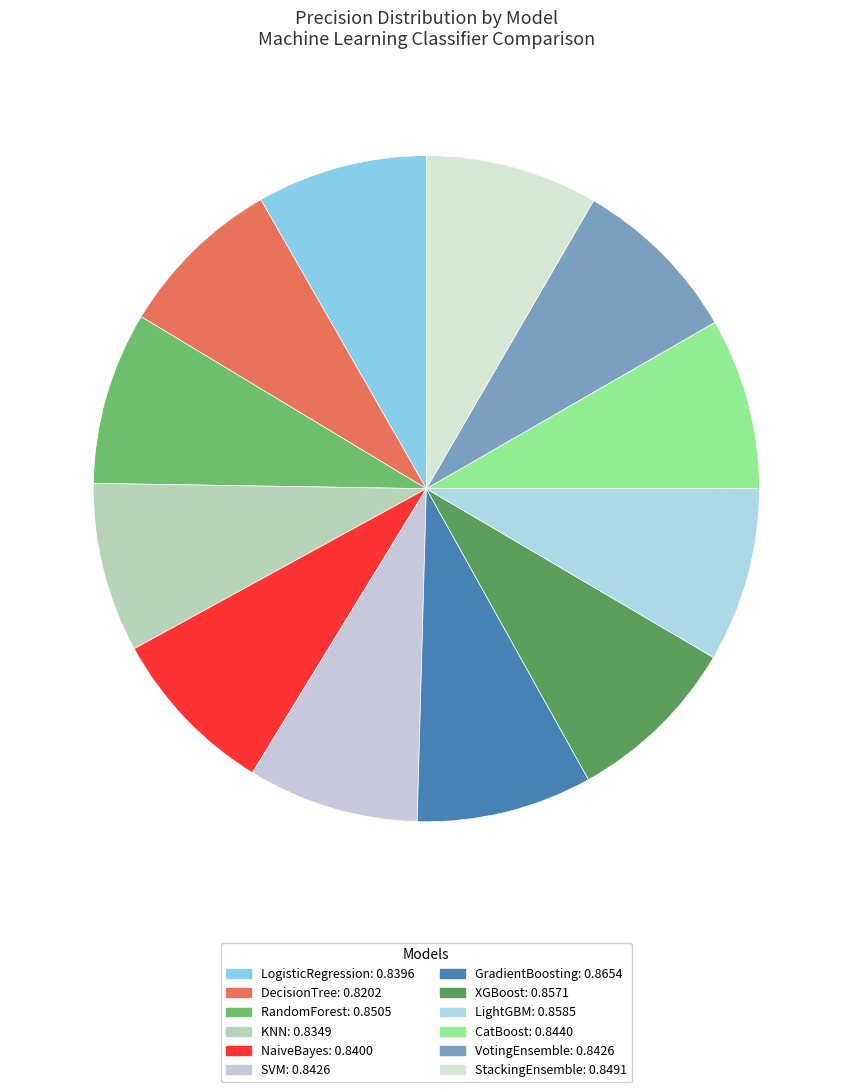

How many segments does this pie chart have?

12